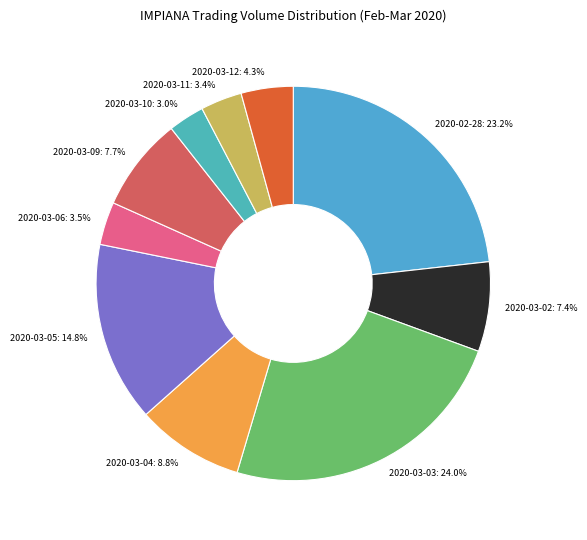

To the nearest percent, what percentage of the pie is 2020-02-28?

23%